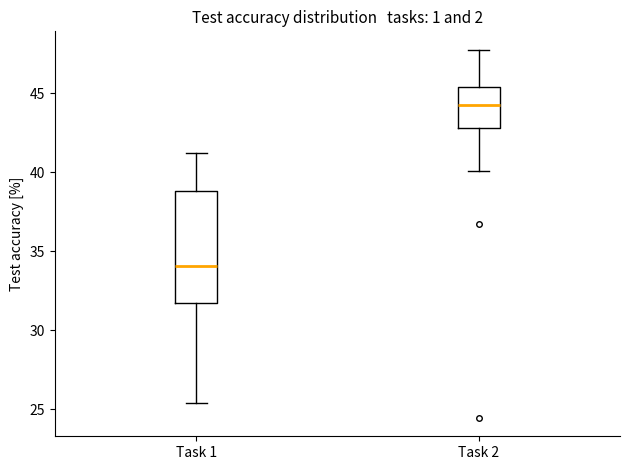

Which box is the tallest, from its lower edge to its upper edge?

Task 1